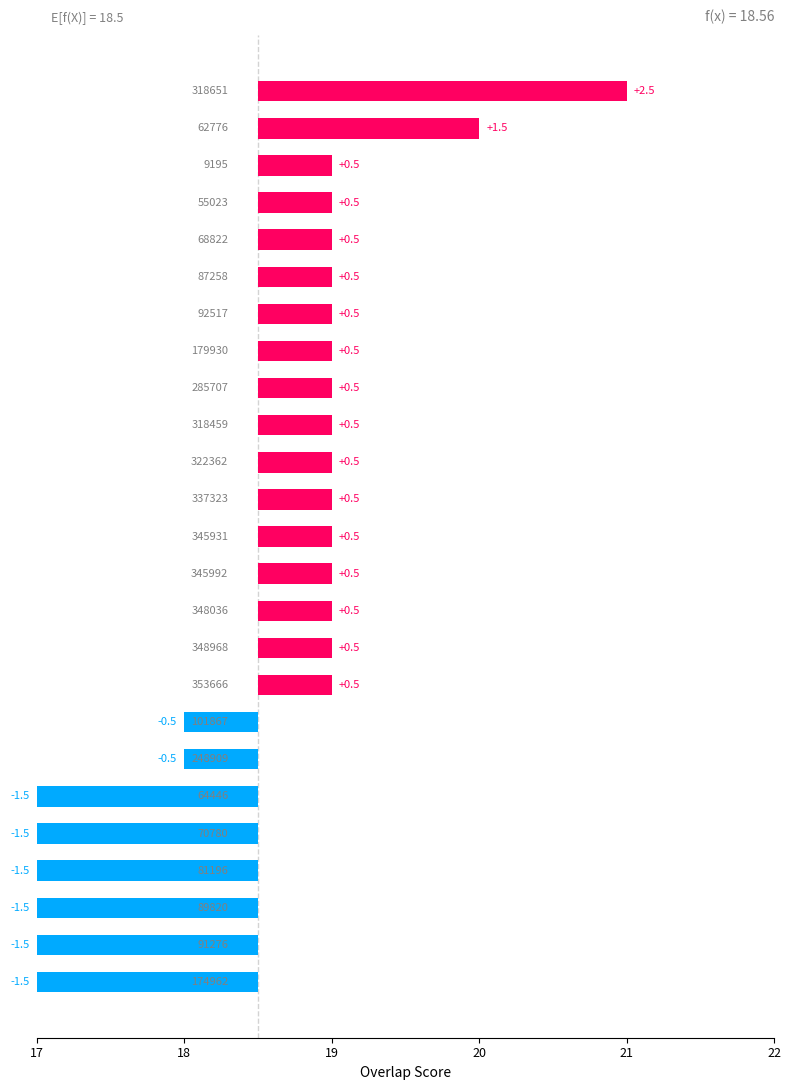

How many data points are above 0?

17